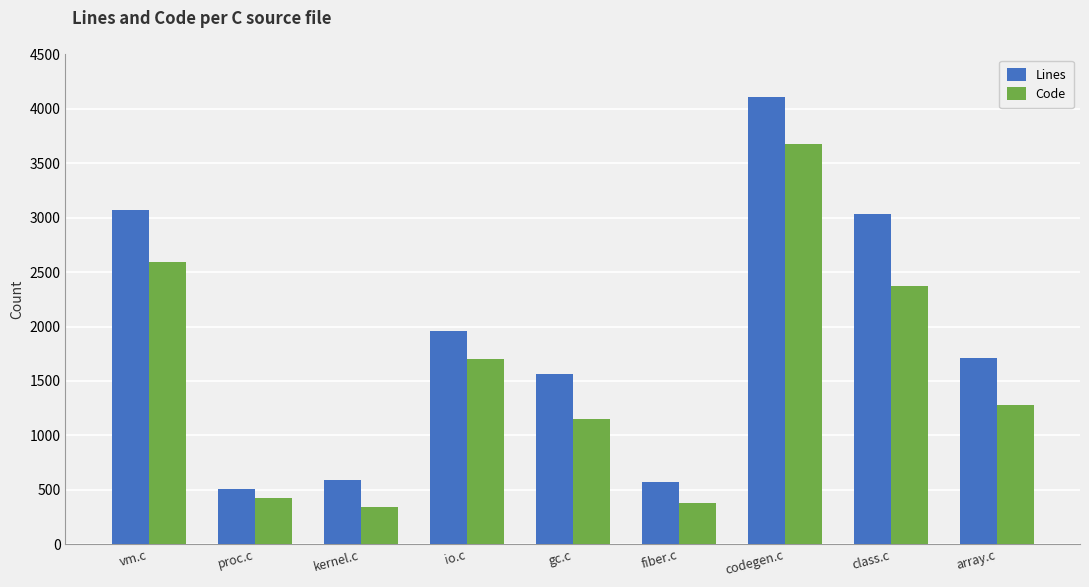

At which category is the sum across all series the highest?

codegen.c